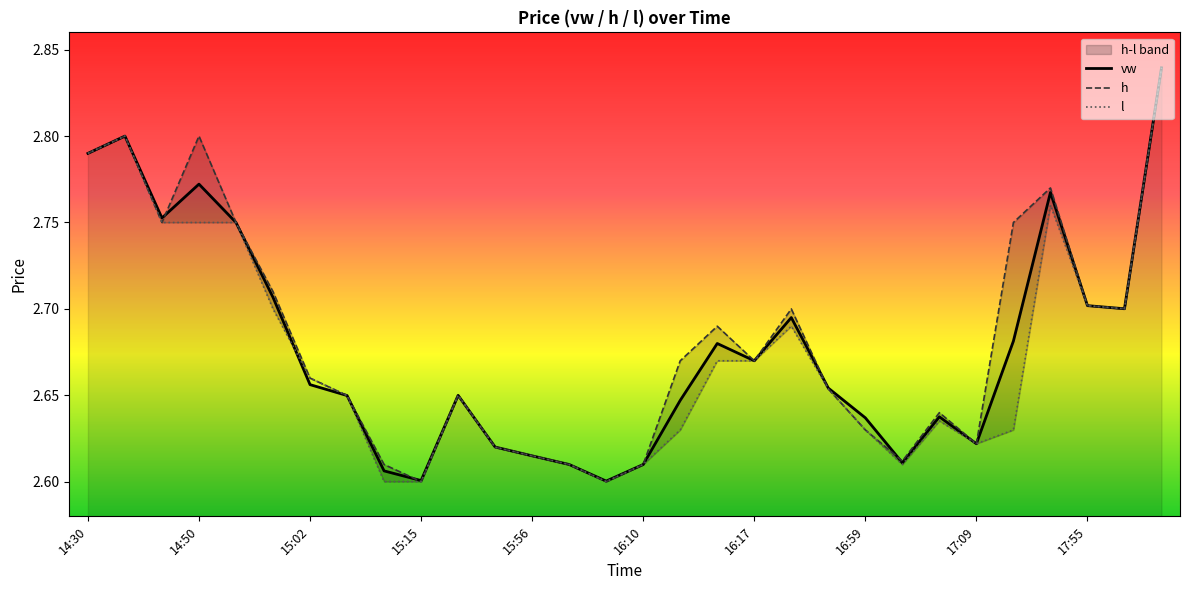

What value does the vw series have at 11?

2.6